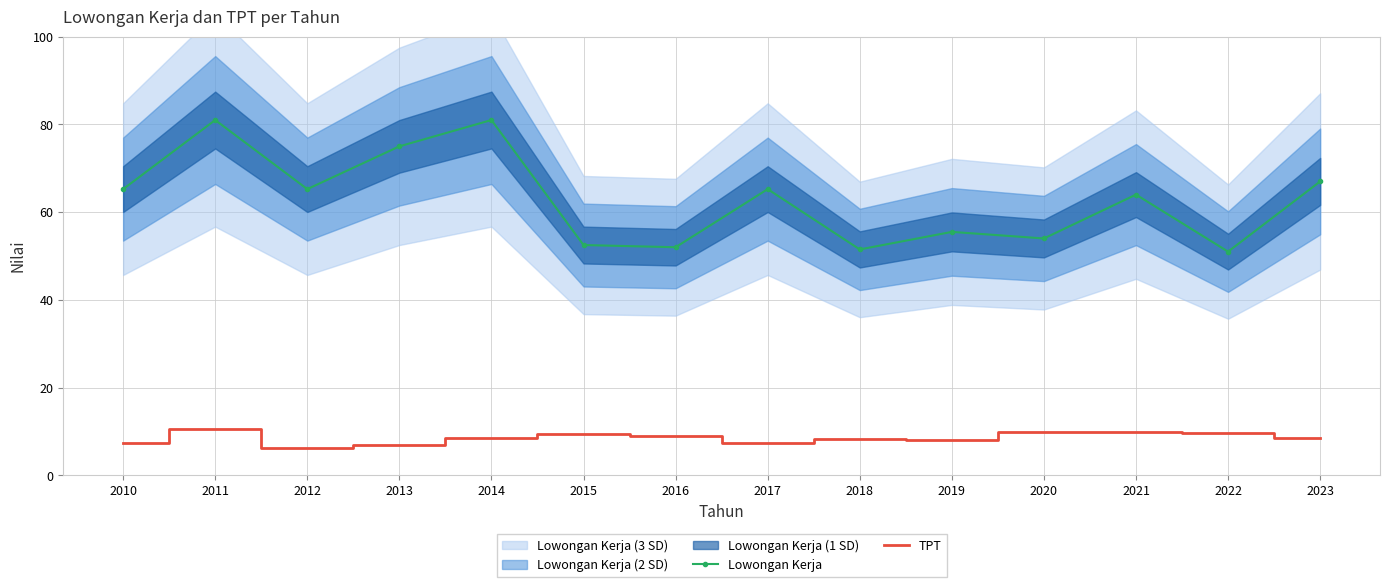

Which series has the widest spread of values?

Lowongan Kerja